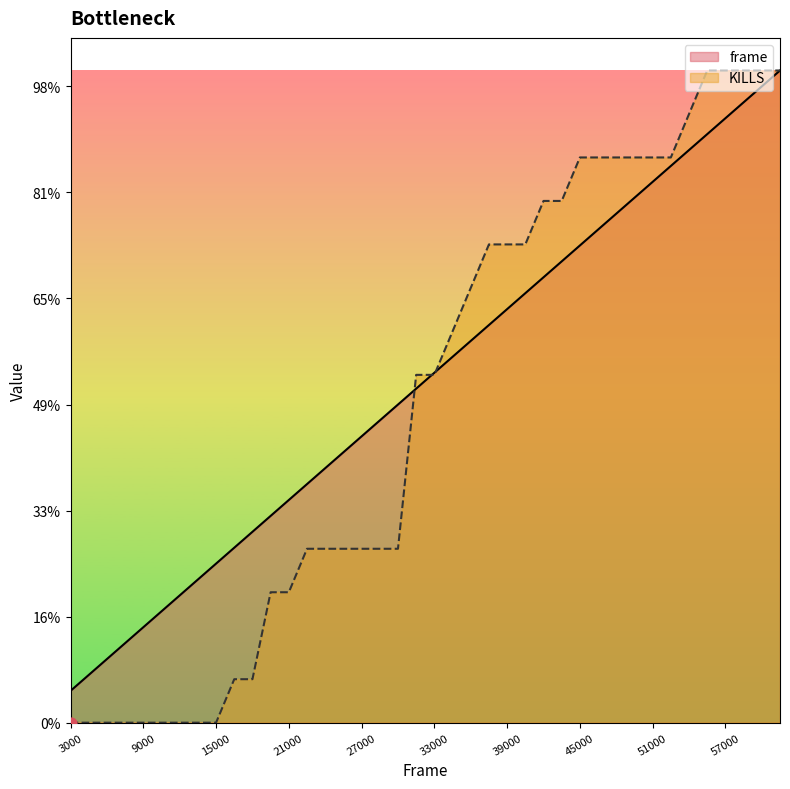

Which series has the largest total across all categories?

frame